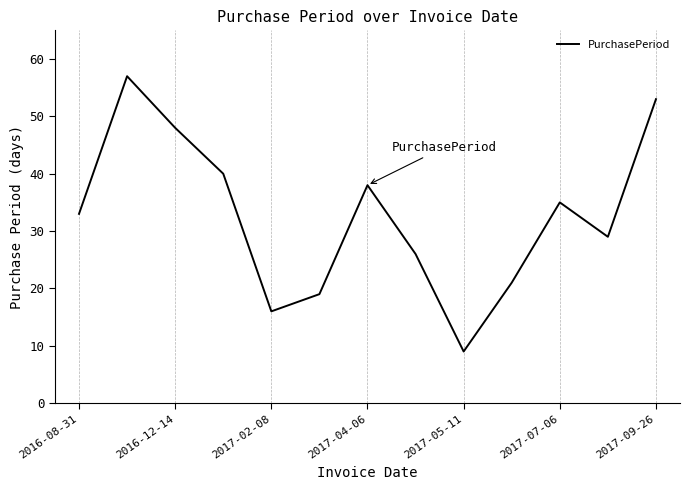

What is the minimum value shown in the chart?

9